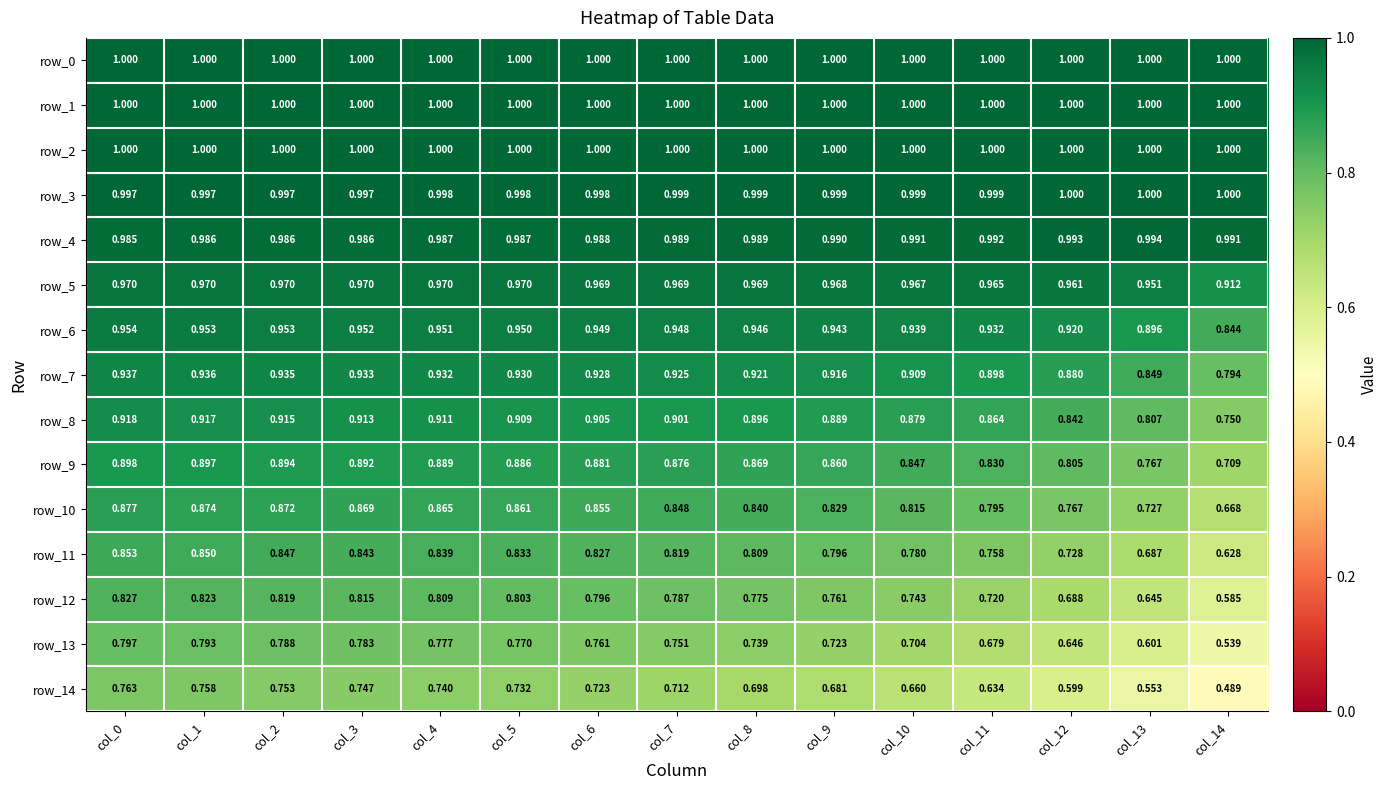

What is the difference between the highest and lowest values at col_8?

0.3